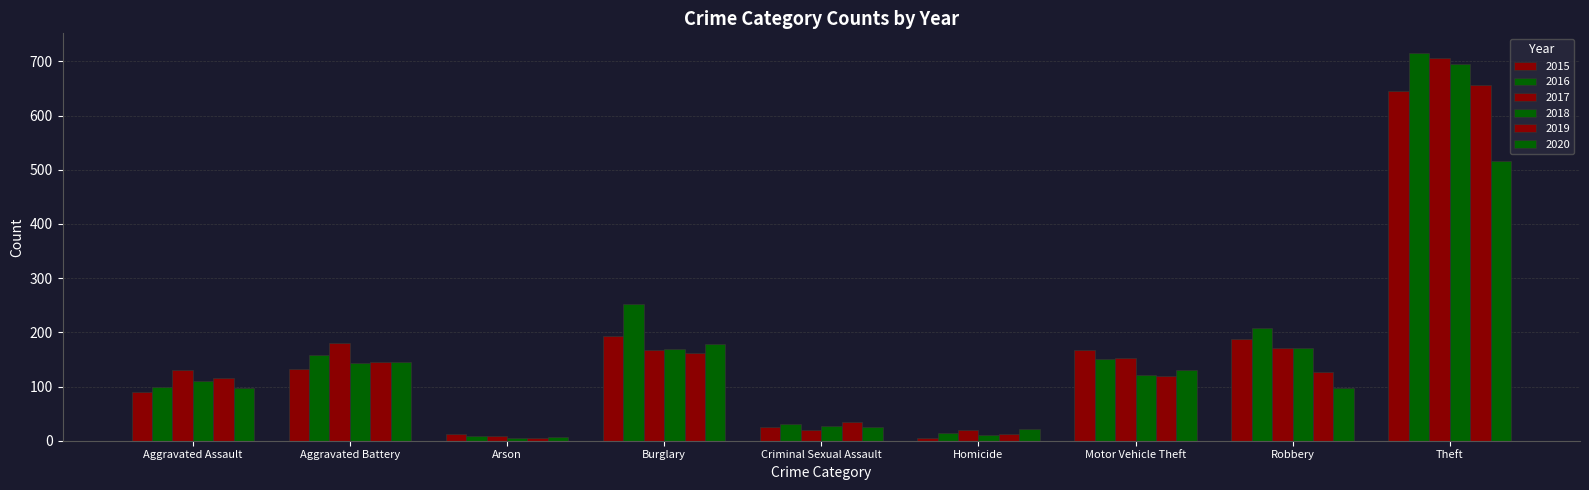

Which has a higher value, Aggravated Assault or Burglary?

Burglary